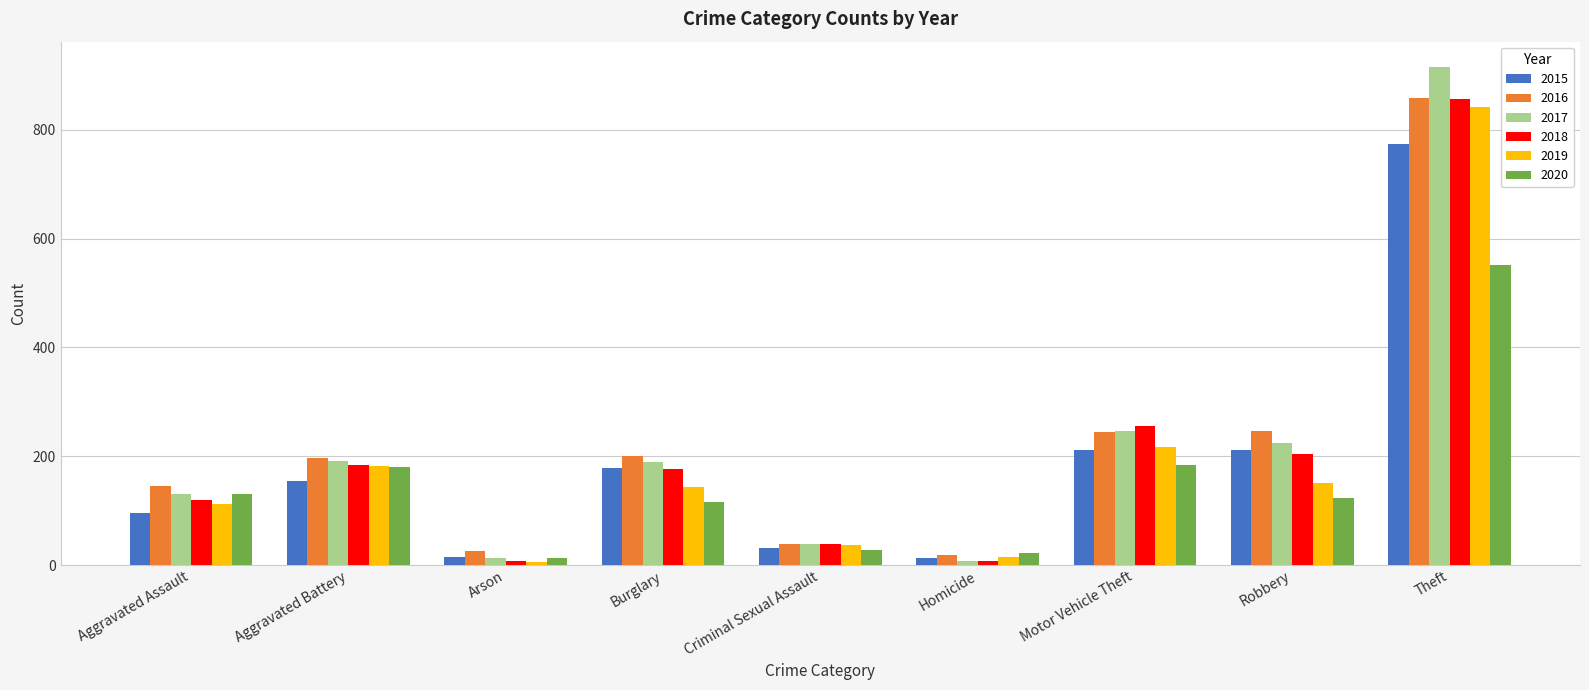

Are the bars grouped side by side (vs. stacked)?

Yes